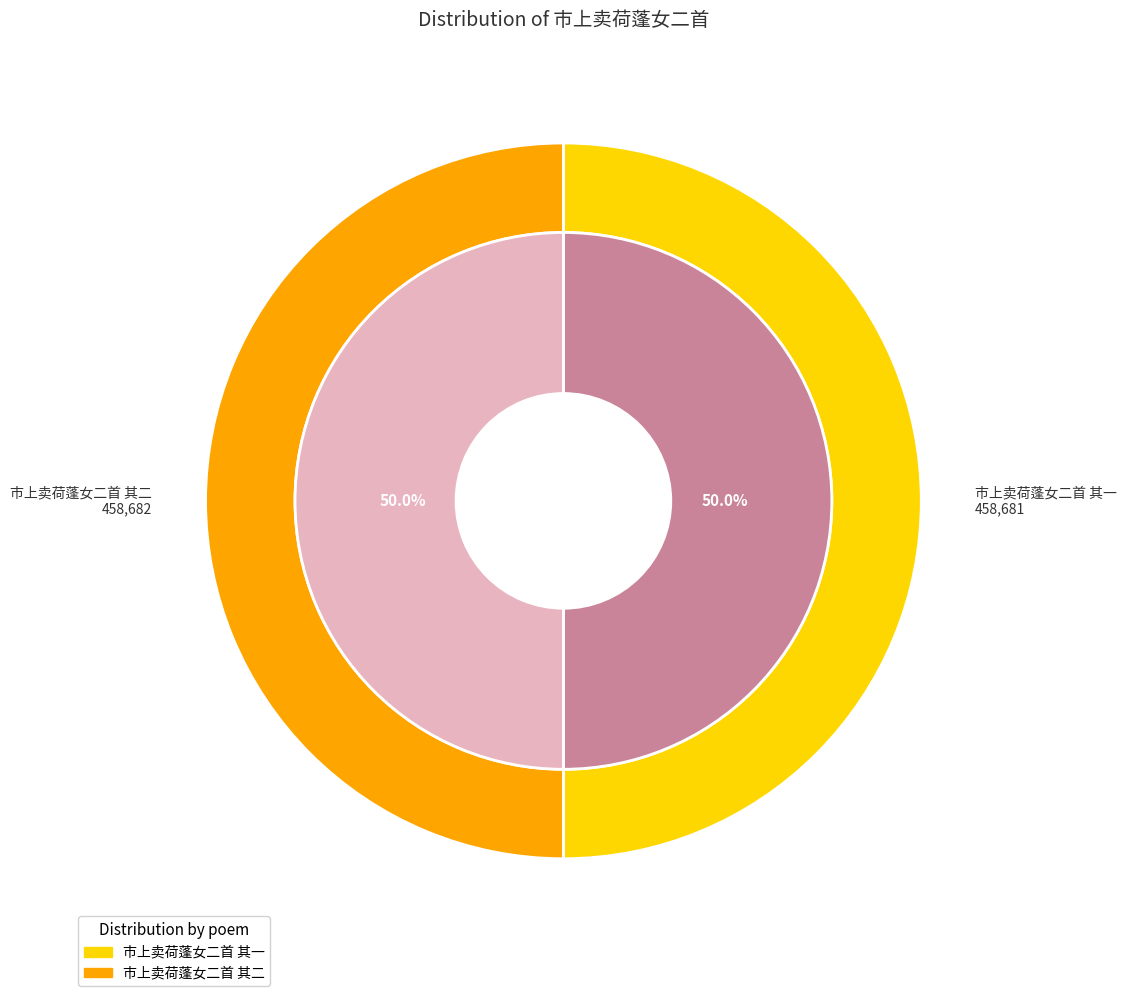

The 市上卖荷蓬女二首 其二 slice represents 57% of the pie. True or false?

False